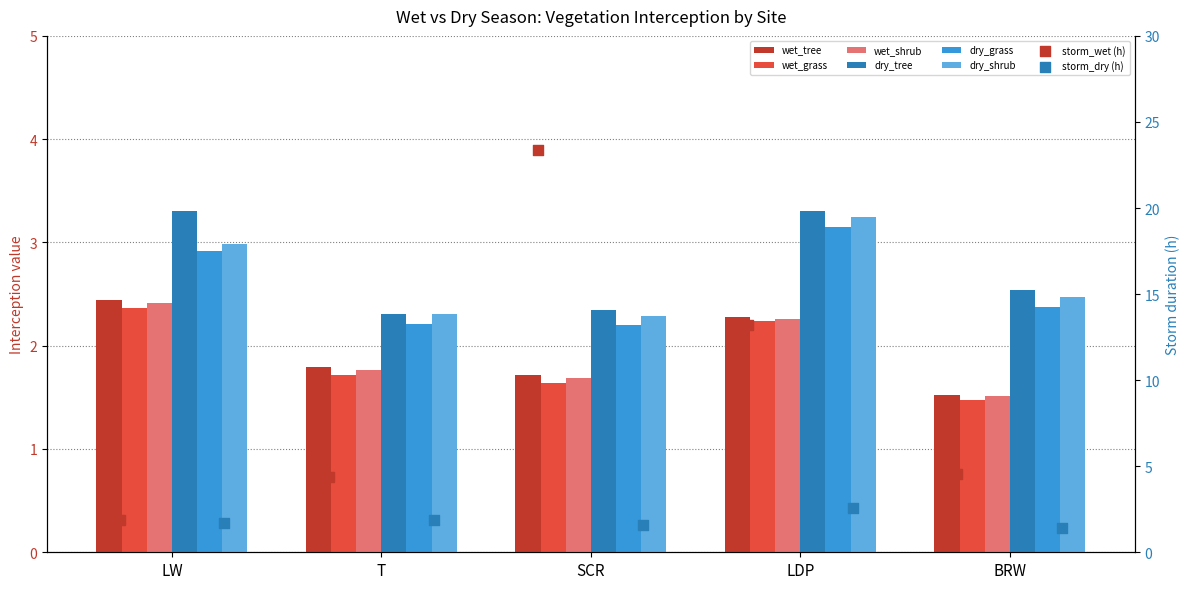

At how many categories does at least one series exceed 2?

5